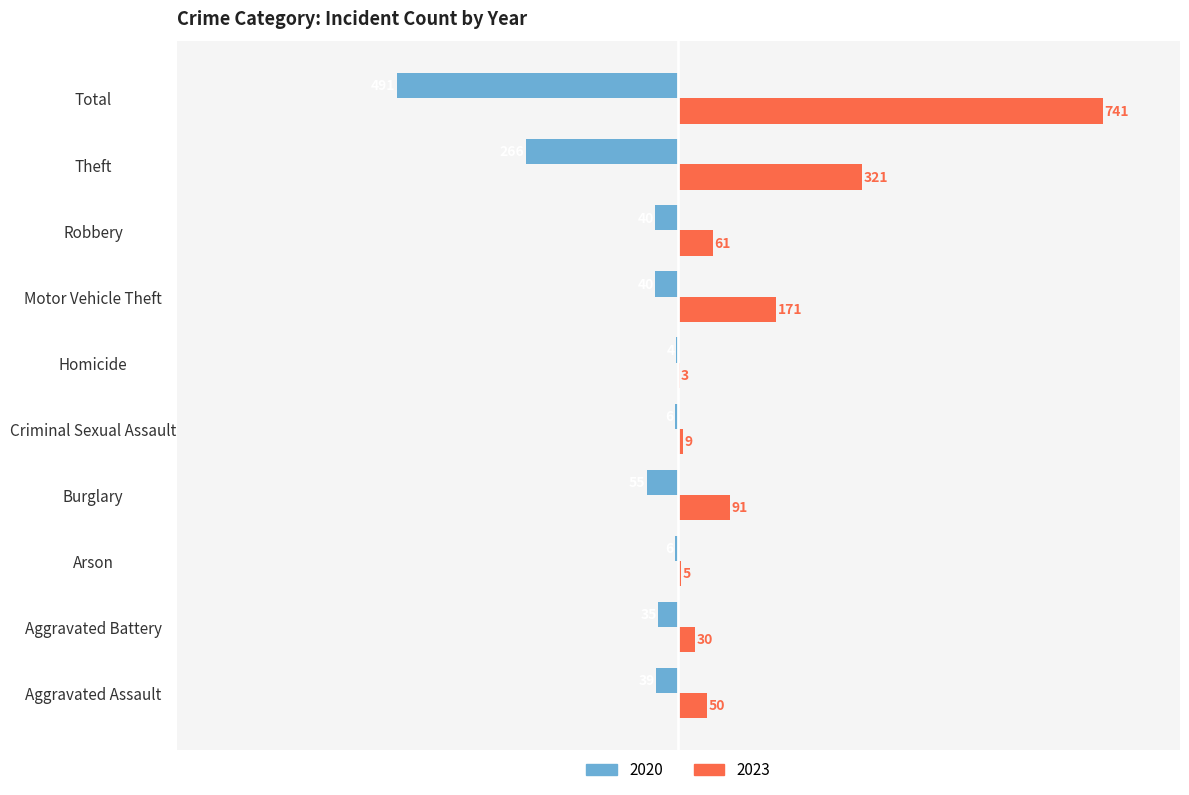

Which series has the largest total across all categories?

2023